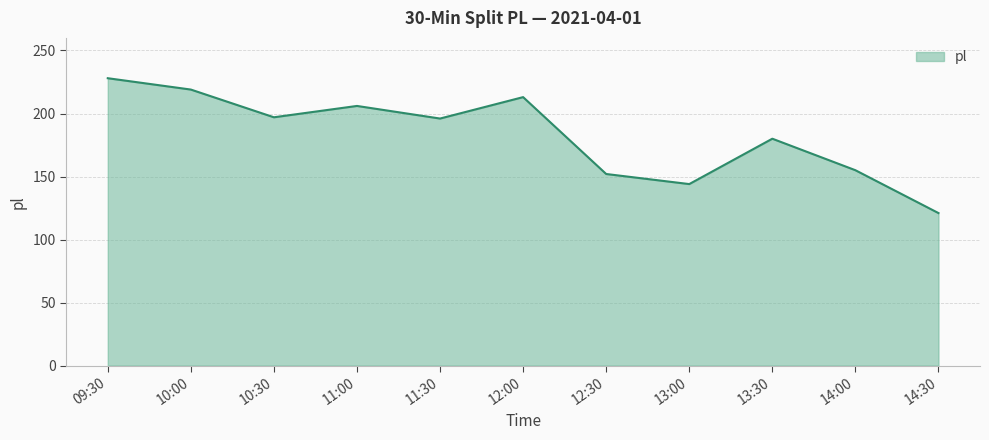

Which category has the highest value across all series?

09:30